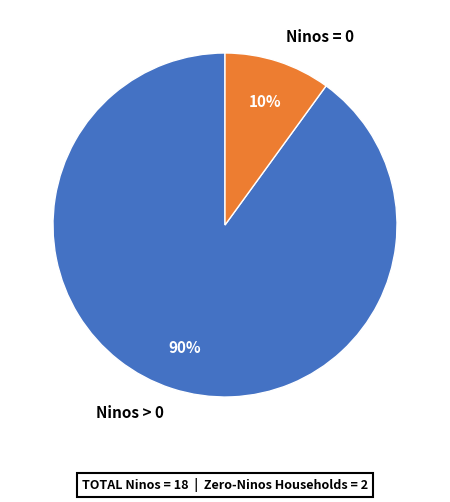

To the nearest percent, what percentage of the pie is Ninos = 0?

10%